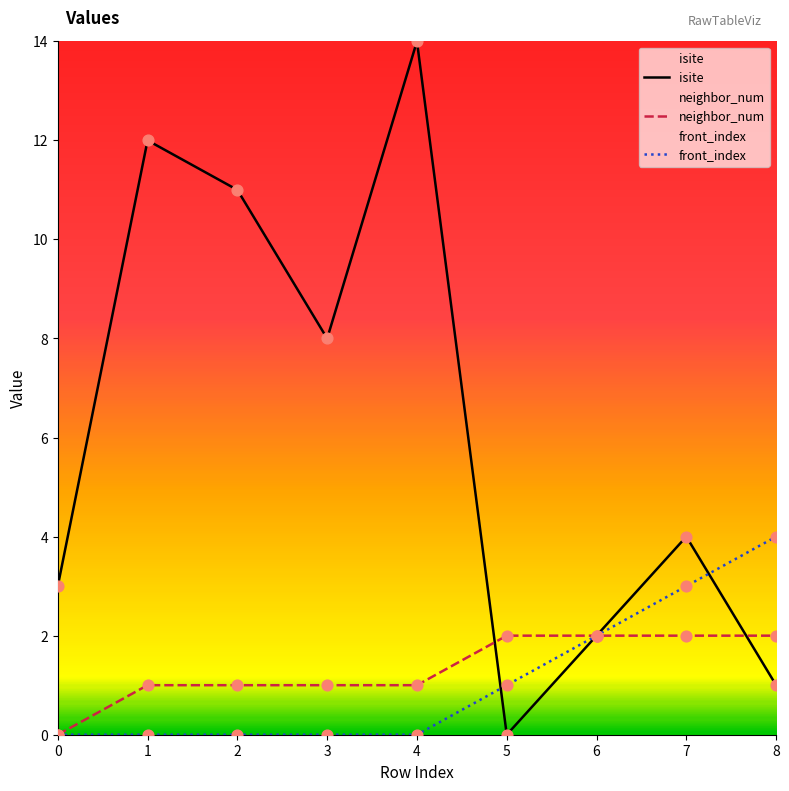

Which series contains the highest Y value?

isite